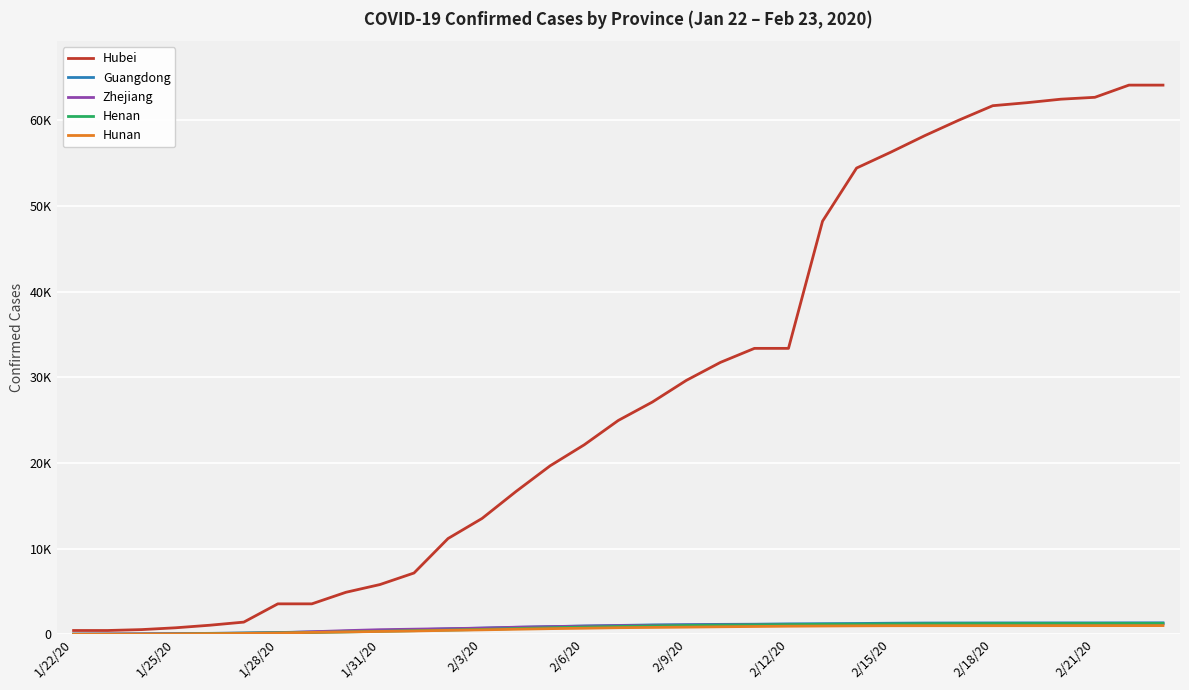

Which series has the largest range (max minus min)?

Hubei